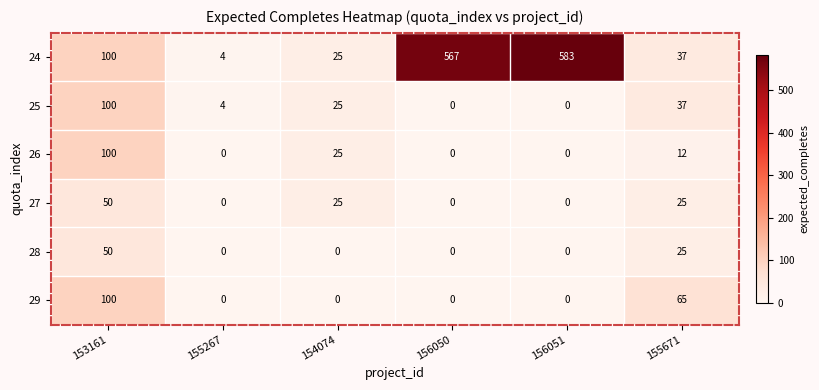

What is the total value across all series at 154074?

100